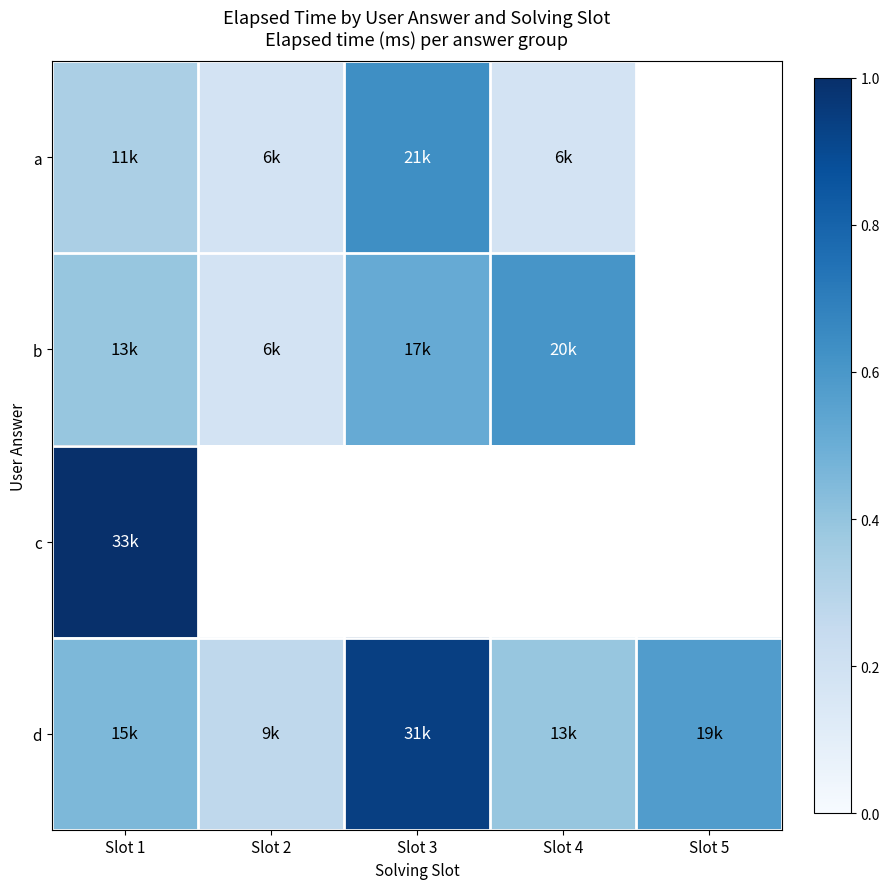

Which series has the largest total across all categories?

d